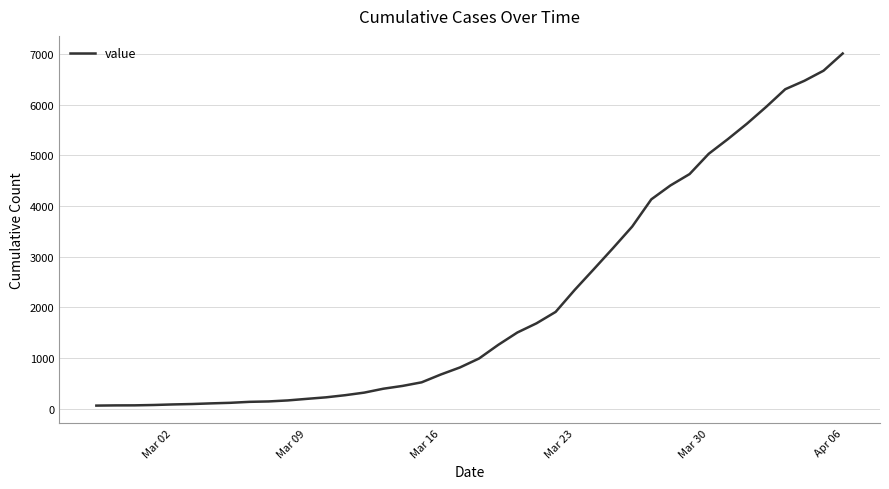

What is the greatest value displayed?

7006